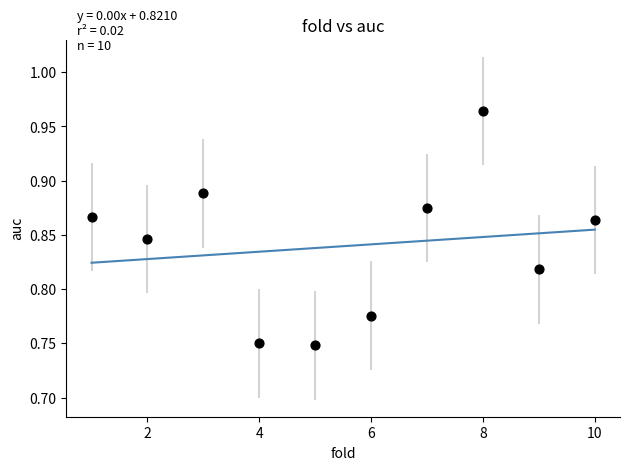

What is the average X value?

5.5